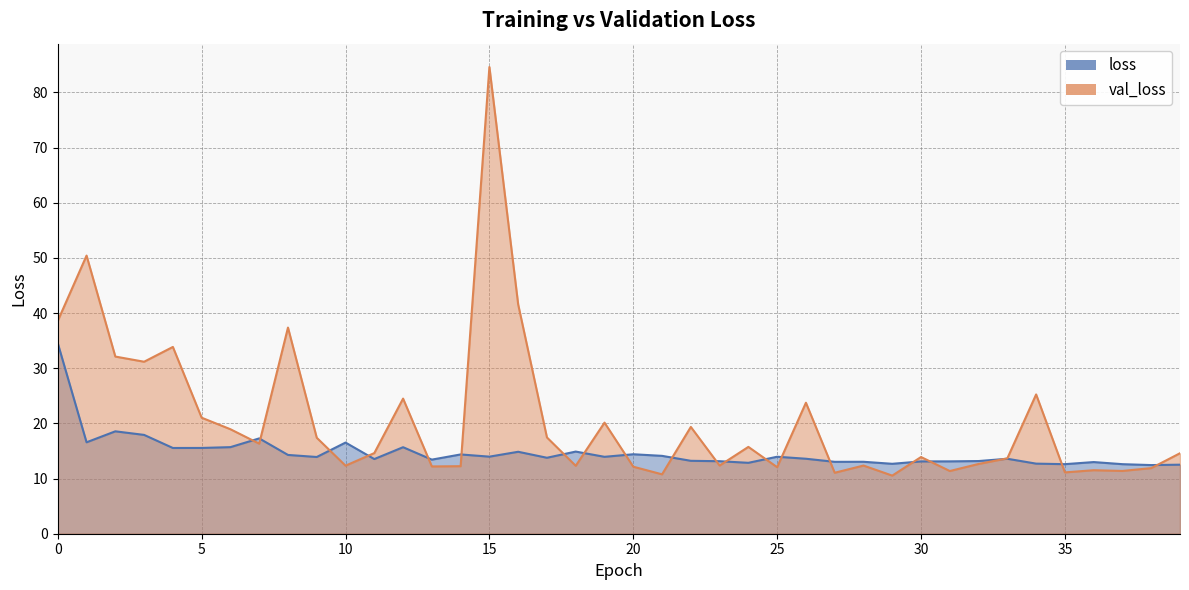

How many intersections are there between loss and val_loss?

20